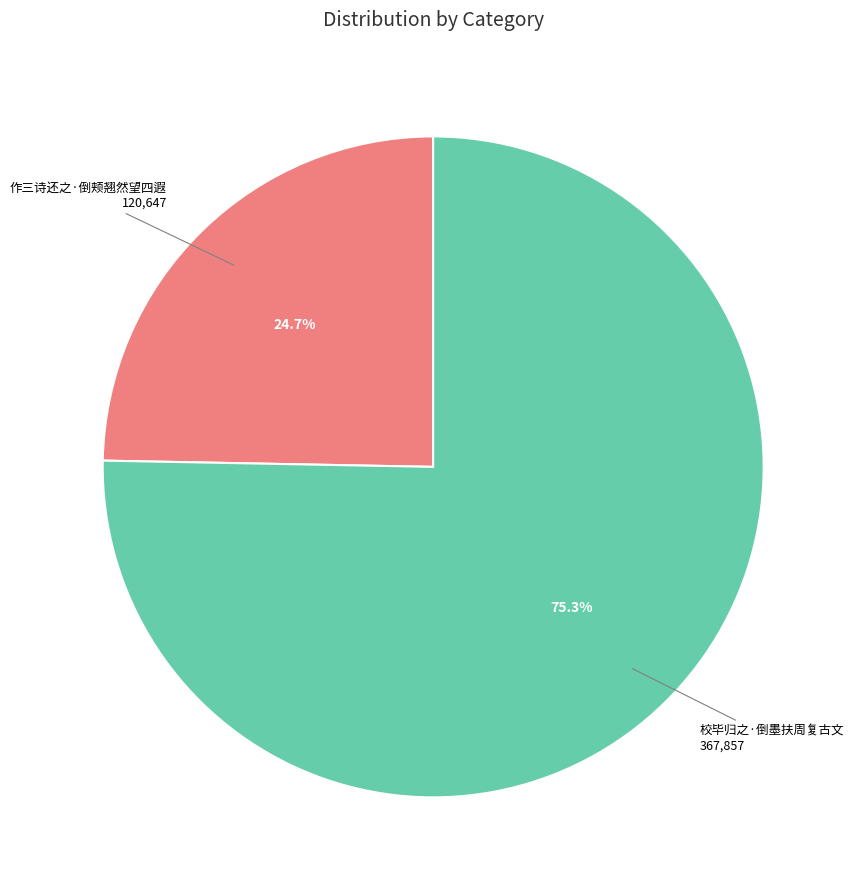

How many slices are in this pie chart?

2